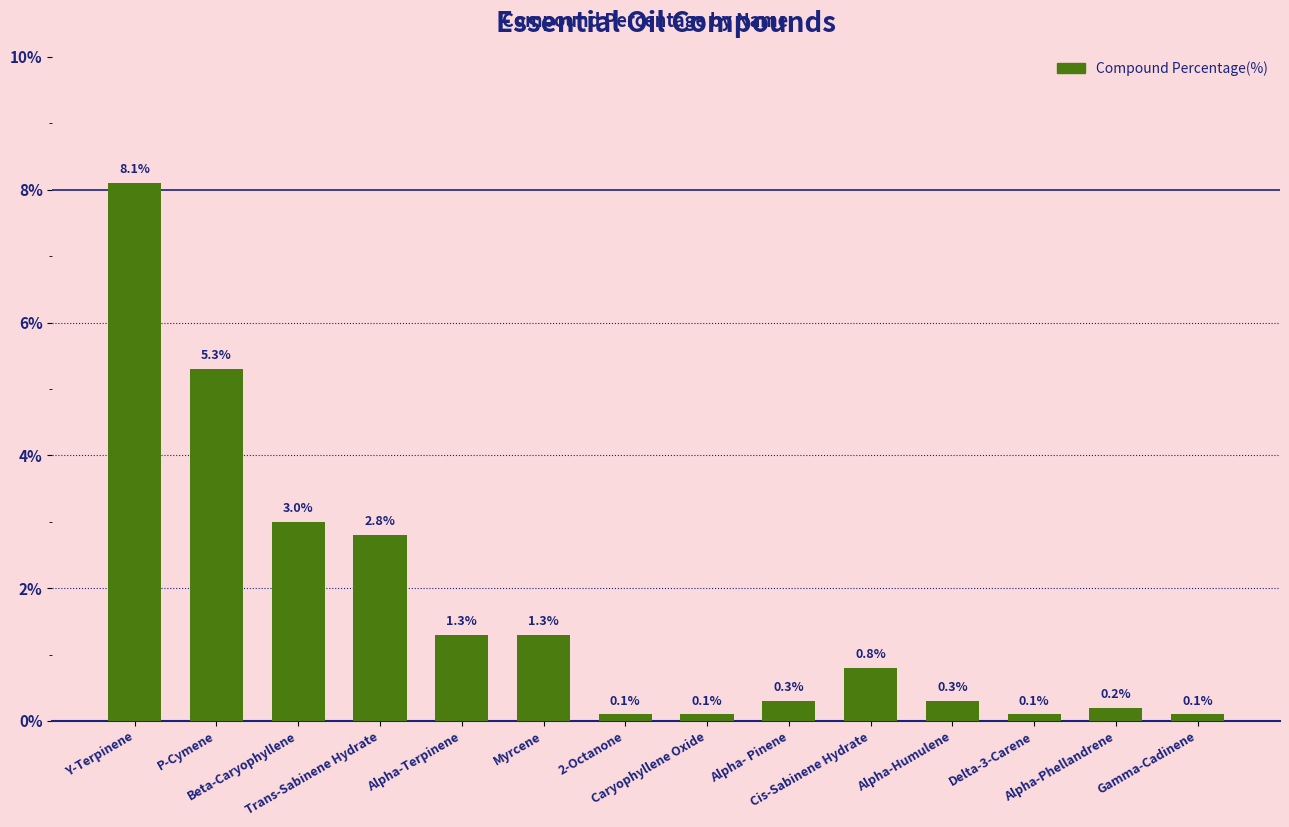

What is the label of the 13th bar from the left?

Alpha-Phellandrene